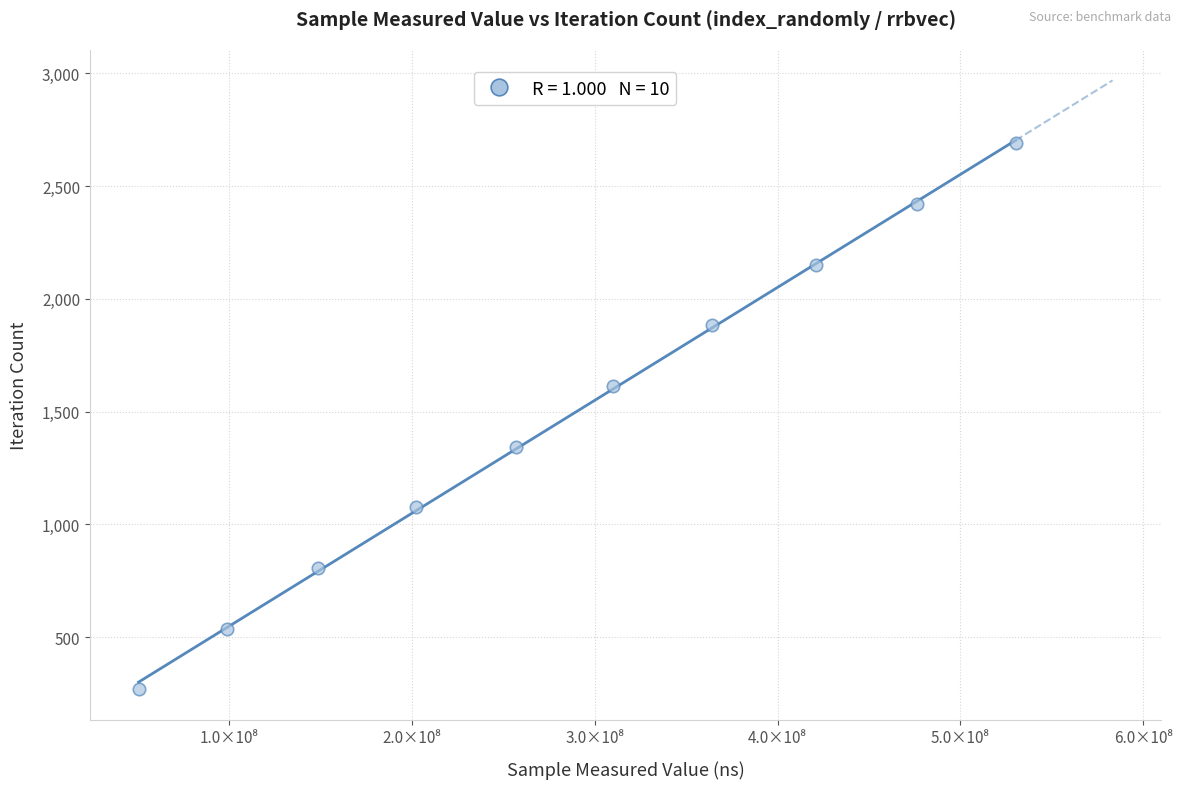

What is the average Y value?

1480